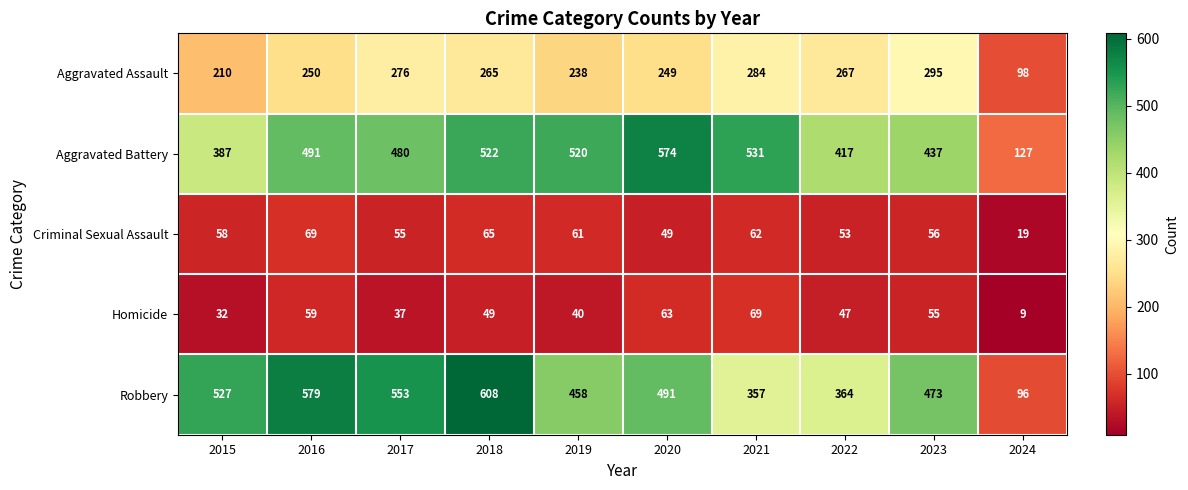

What is the difference between the maximum and minimum values in the Aggravated Assault series?

197